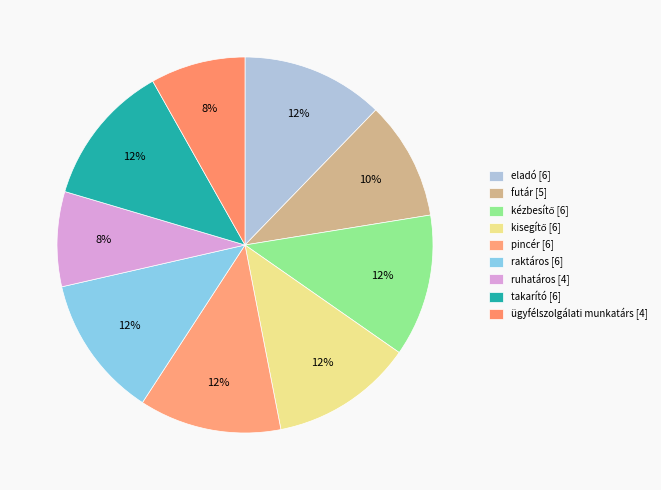

Between takarító and futár, which is larger?

takarító